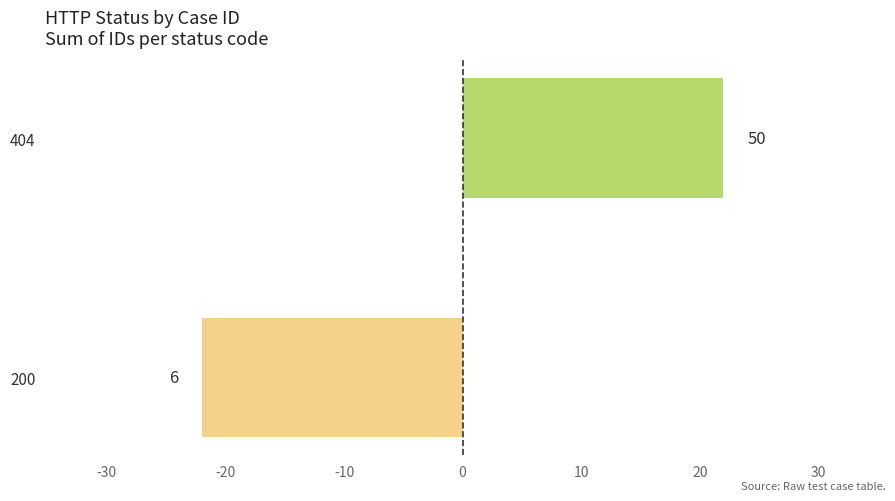

What is the difference between the maximum and minimum values?

44